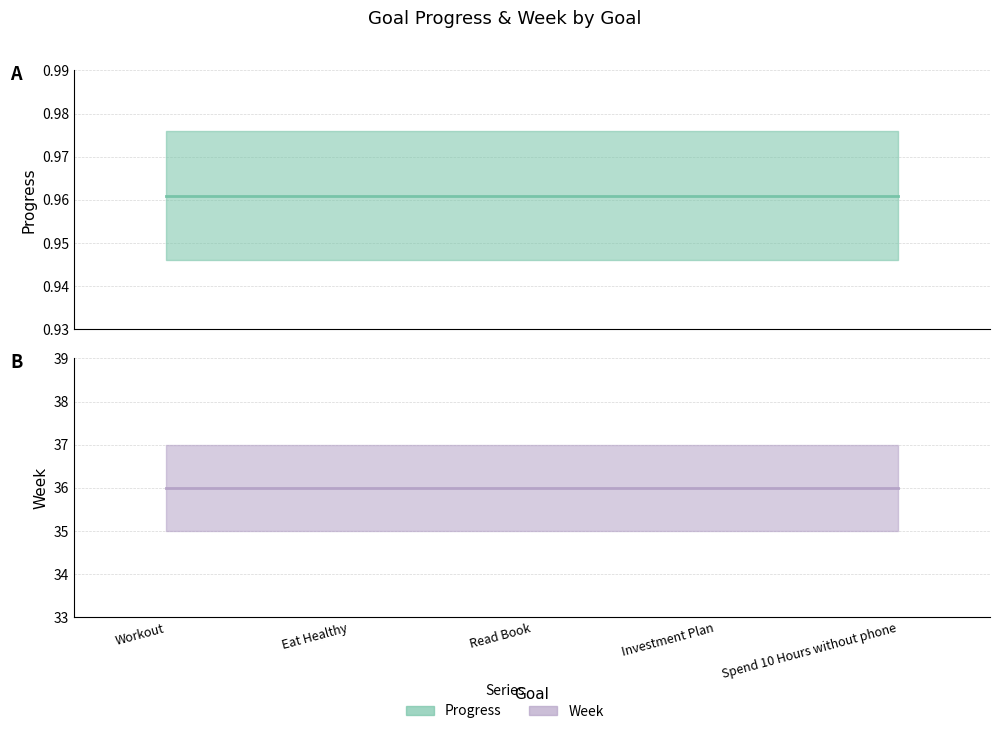

Where is Progress nearest to the value 0?

Workout